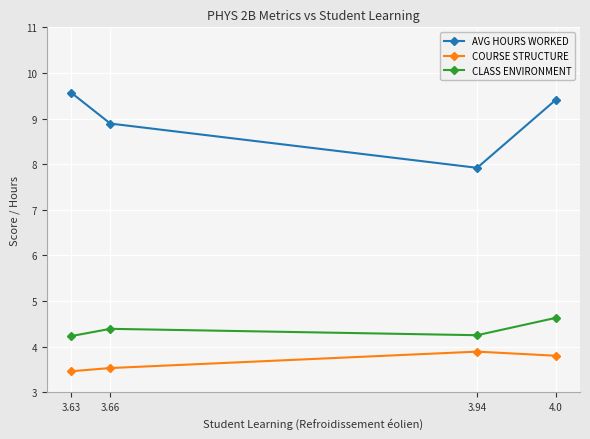

List the labels in order of COURSE STRUCTURE value, largest first.

3.94, 4.0, 3.66, 3.63